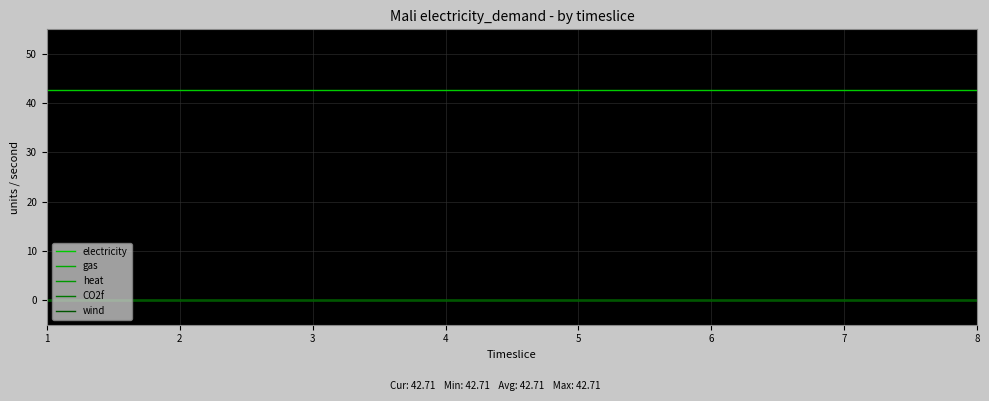

Which label corresponds to the largest value in the chart?

1